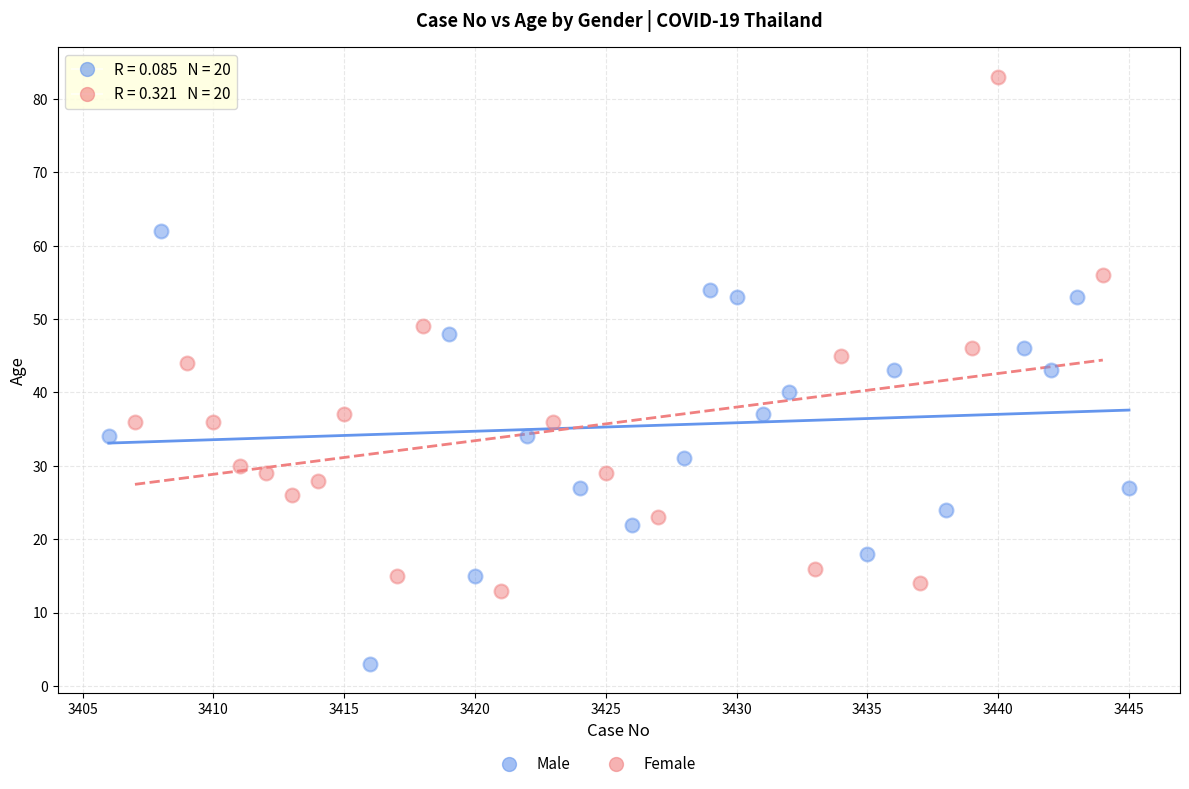

Which series has the largest Y range (max minus min)?

Female